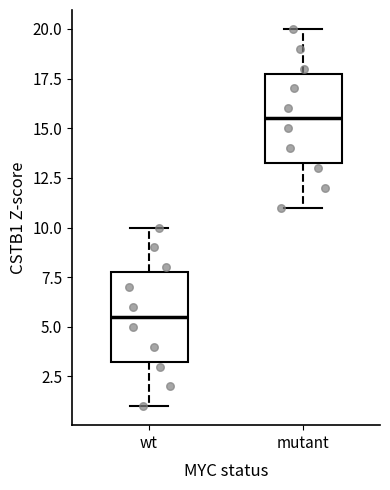

Reading left to right, read every box against the y-axis: the position of its median line, the range the box covers, and the ends of its whiskers. The values are not printed on the chart, so give them approximately, as read against the axis.

wt: median 5.5, box 3.5 to 8.0, whiskers 1.0 to 10.0
mutant: median 15.5, box 13.5 to 18.0, whiskers 11.0 to 20.0